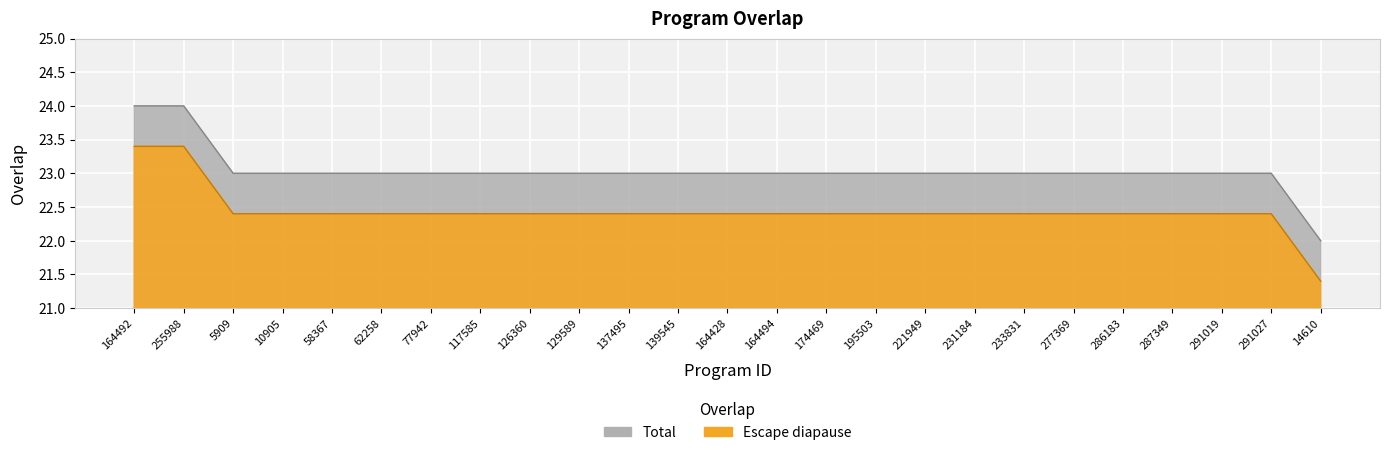

True or false: there are more than 1 points higher than both neighbors.

False